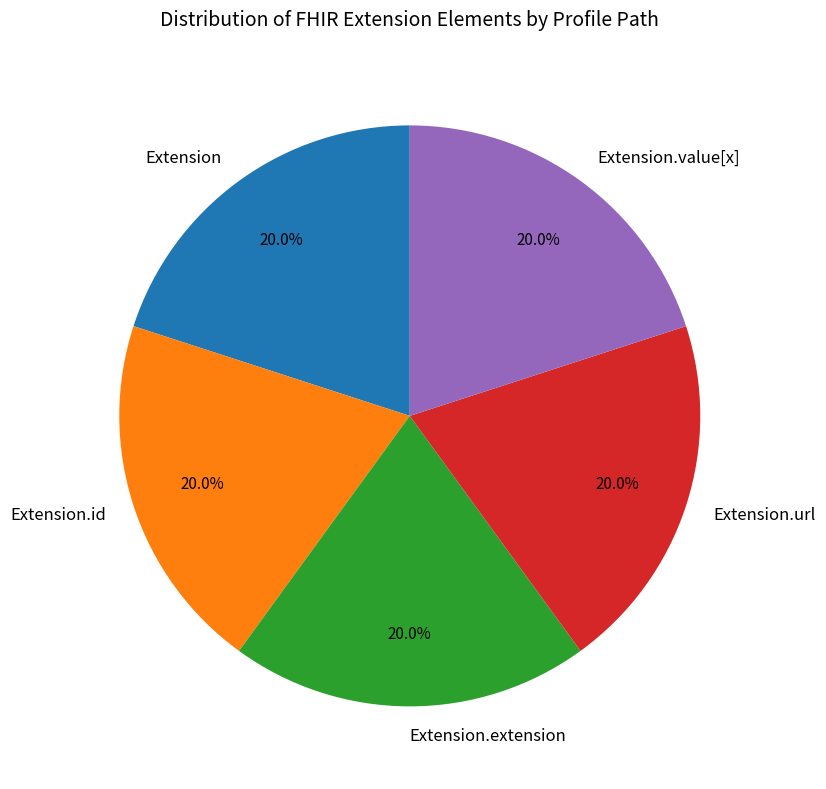

Does Extension.id represent more than half of the total?

No